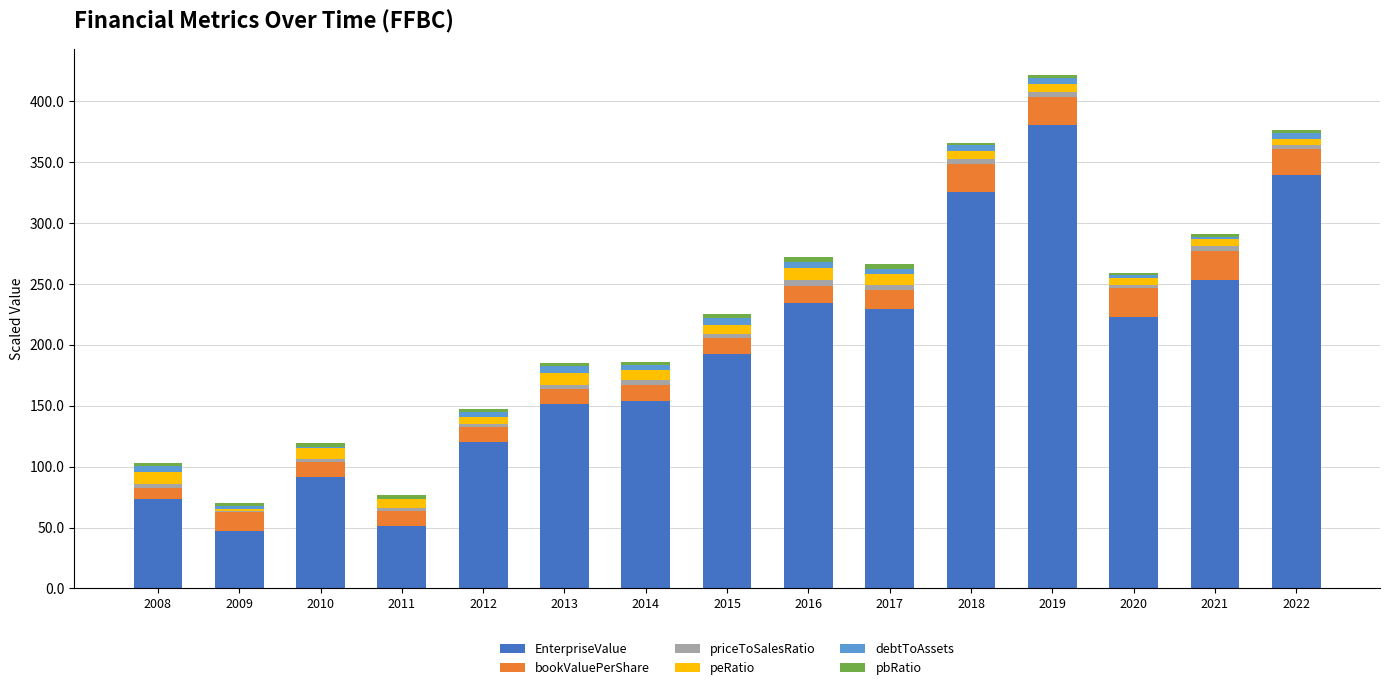

Is it true that EnterpriseValue equals 32.9 at 2009?

False